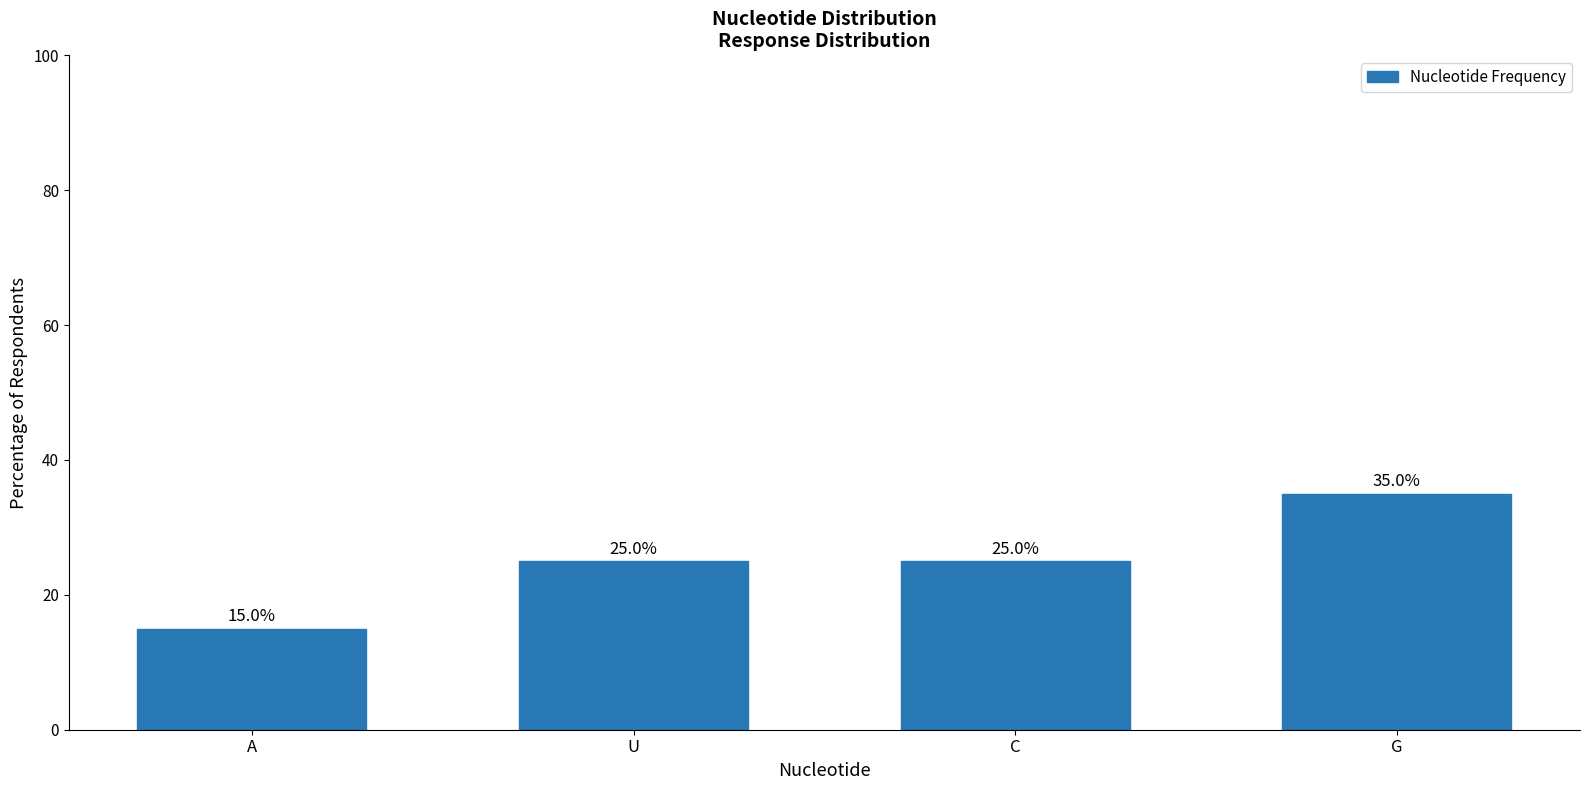

What is the label of the 2nd bar from the right?

C